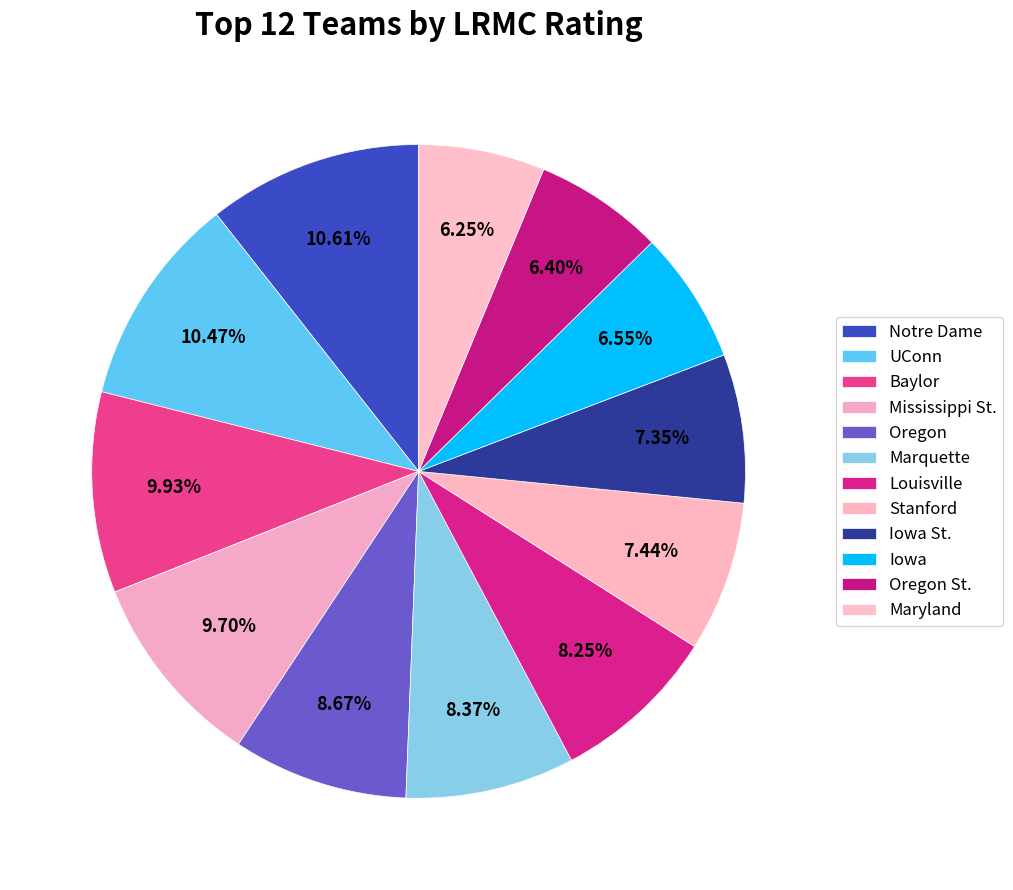

Is there a majority slice in this chart?

No